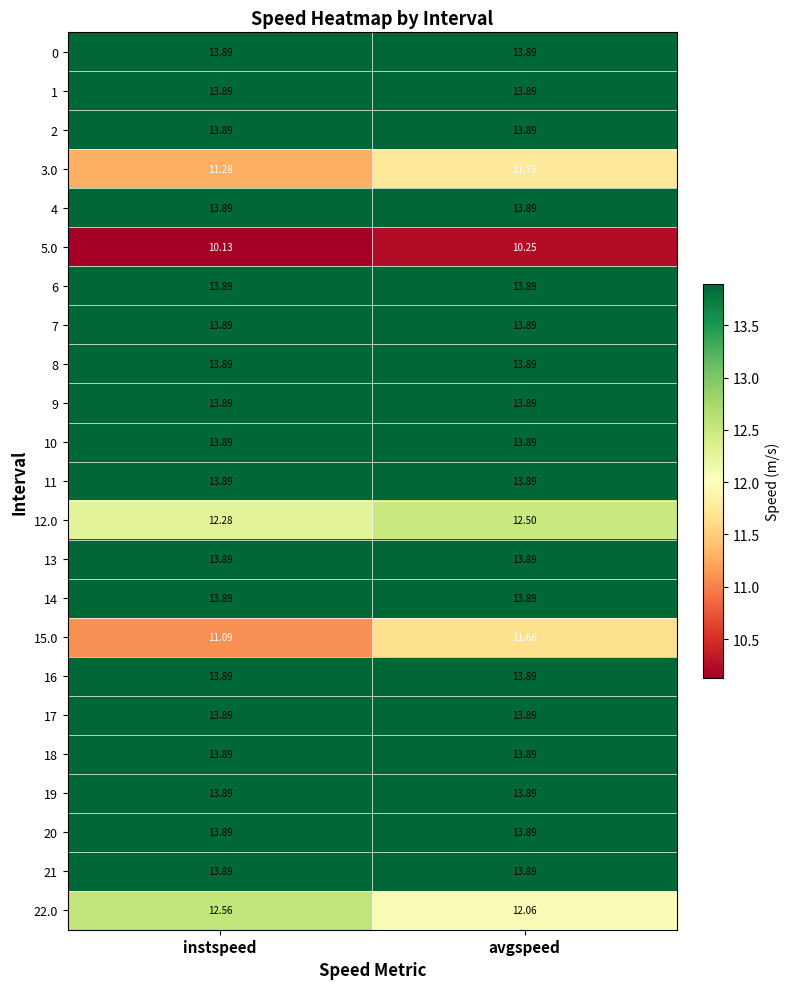

Which category has the lowest value across all series?

instspeed